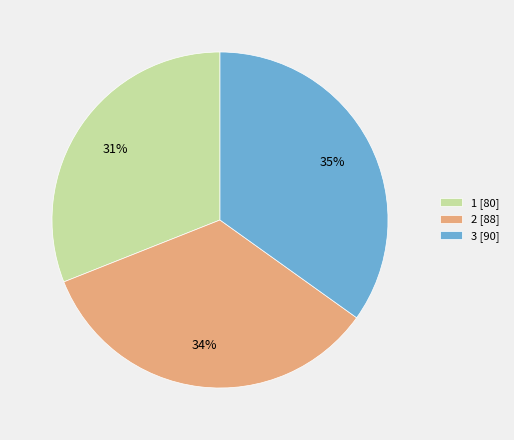

To the nearest percent, what percentage of the pie is 3?

35%